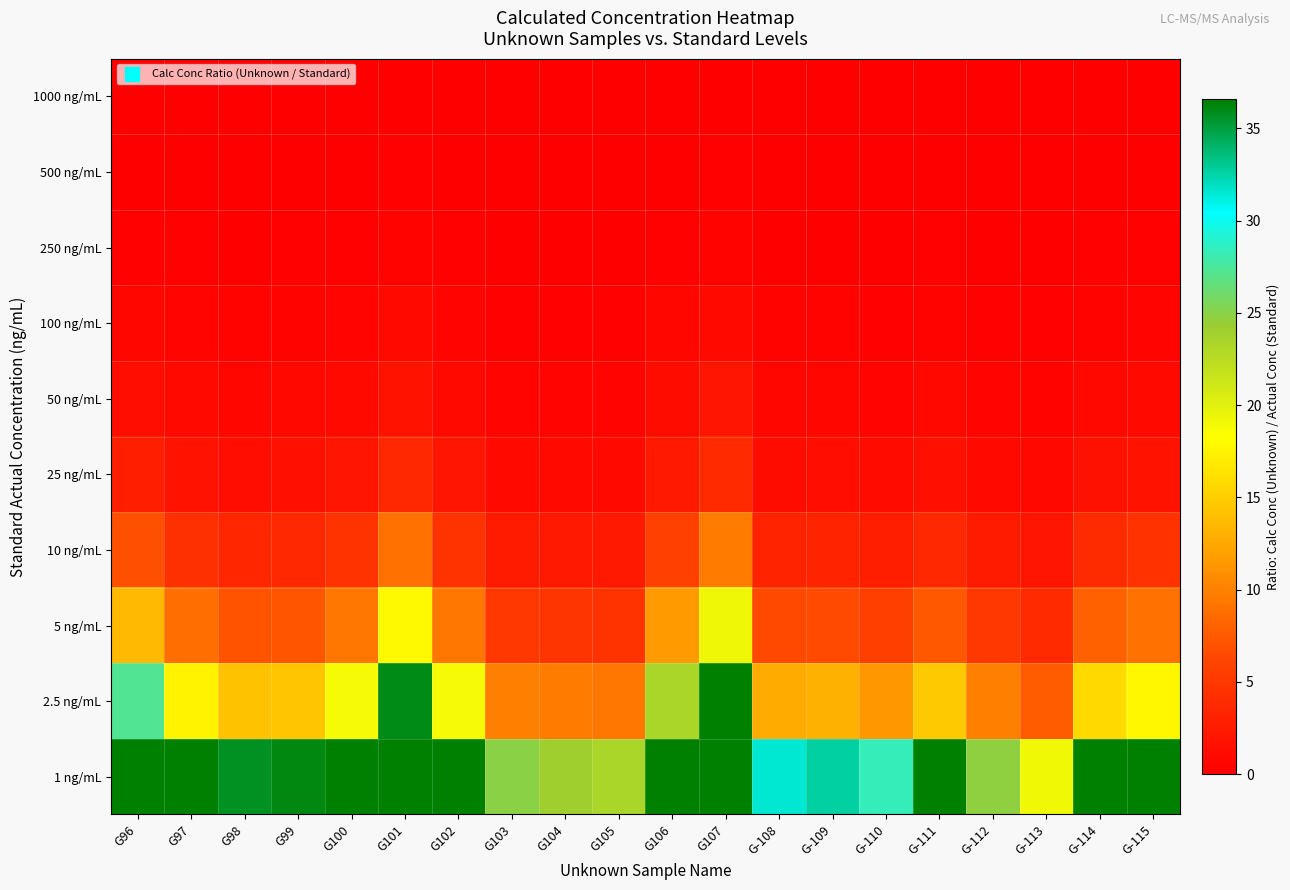

What is the total value across all series at G98?

63.4